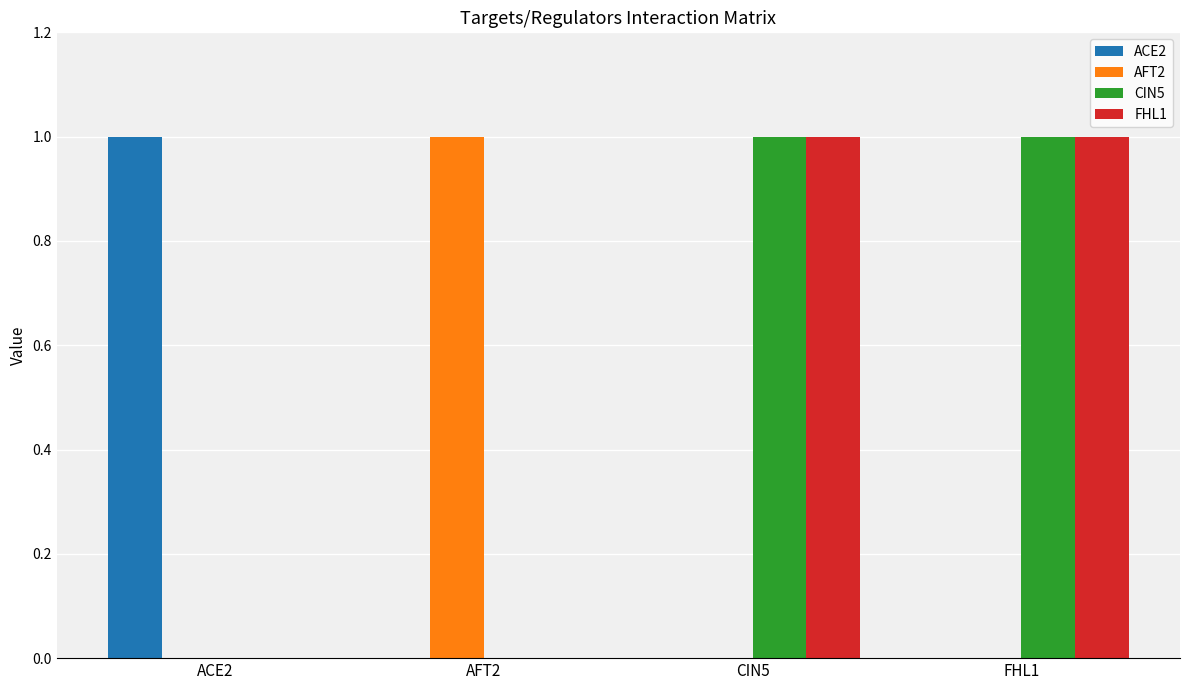

Count the CIN5 values in the range 0 to 1.

4